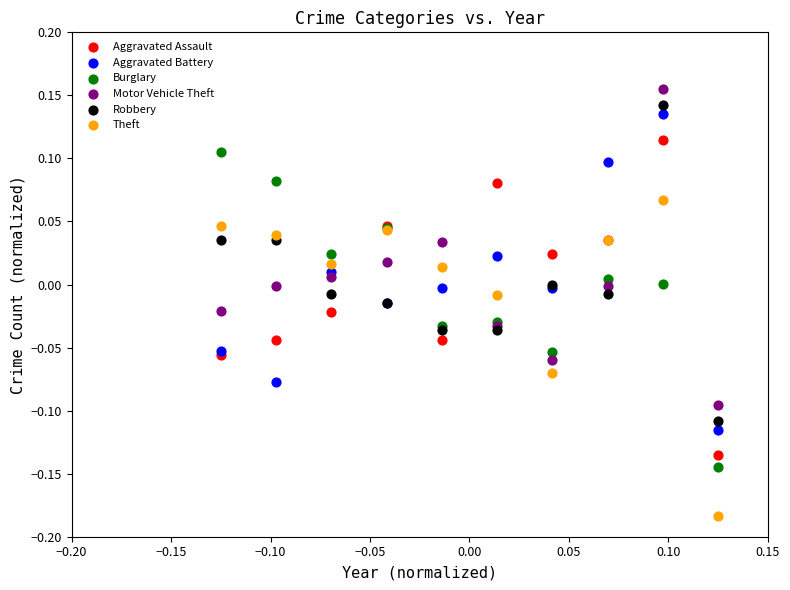

Which series reaches the minimum Y coordinate?

Theft